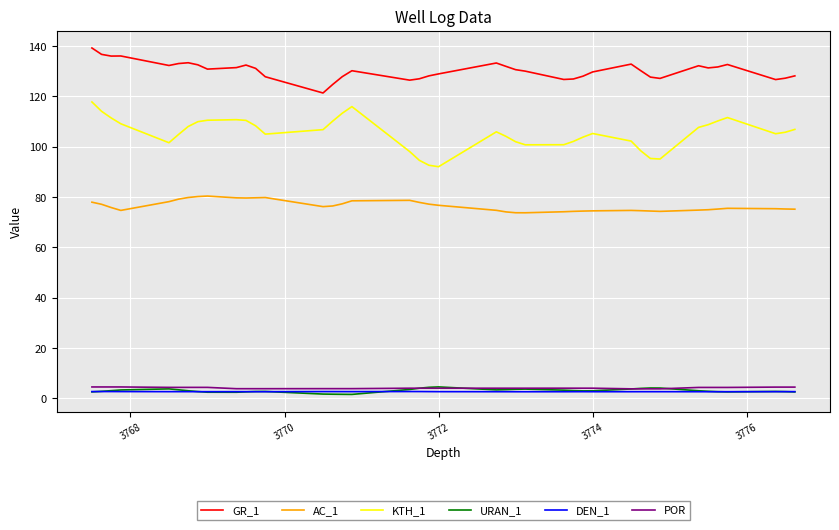

What is the greatest value displayed?

139.2